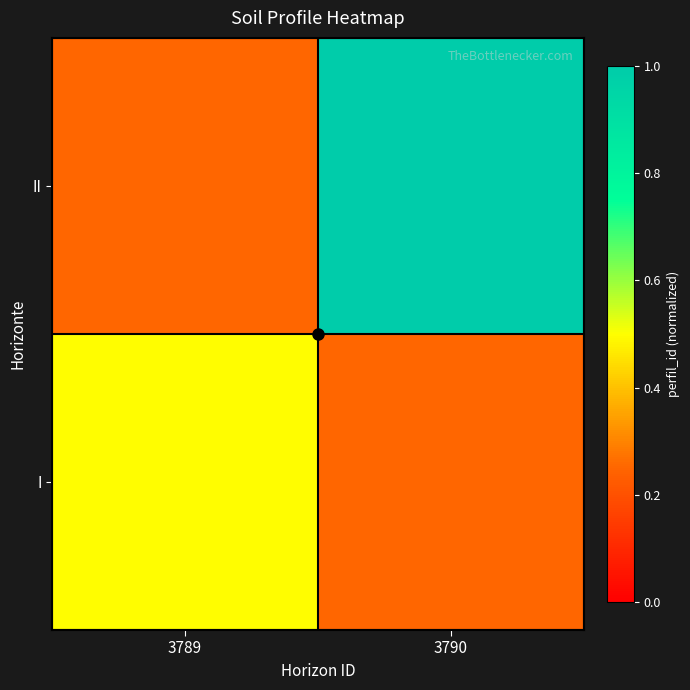

At which category is the sum across all series the highest?

3790